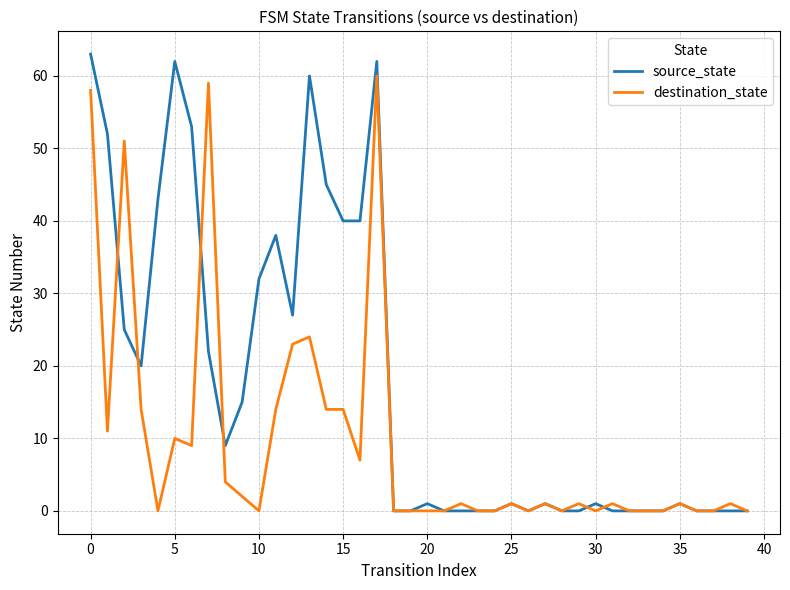

Which series has the largest range (max minus min)?

source_state